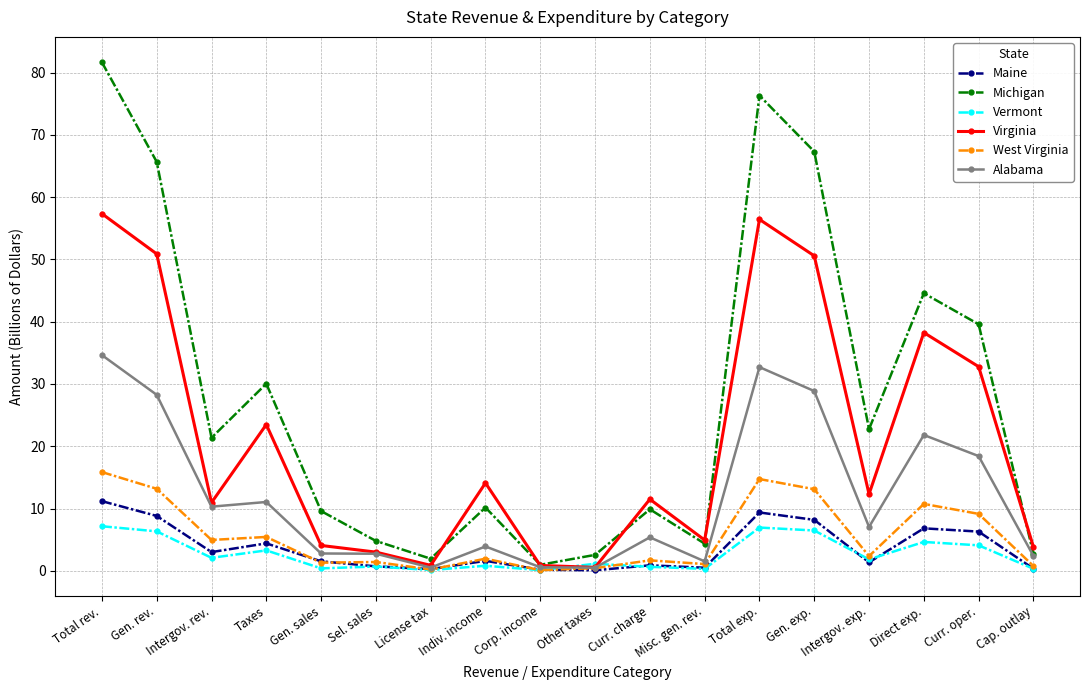

At Gen. exp., list the series in order from smallest to largest.

Vermont, Maine, West Virginia, Alabama, Virginia, Michigan